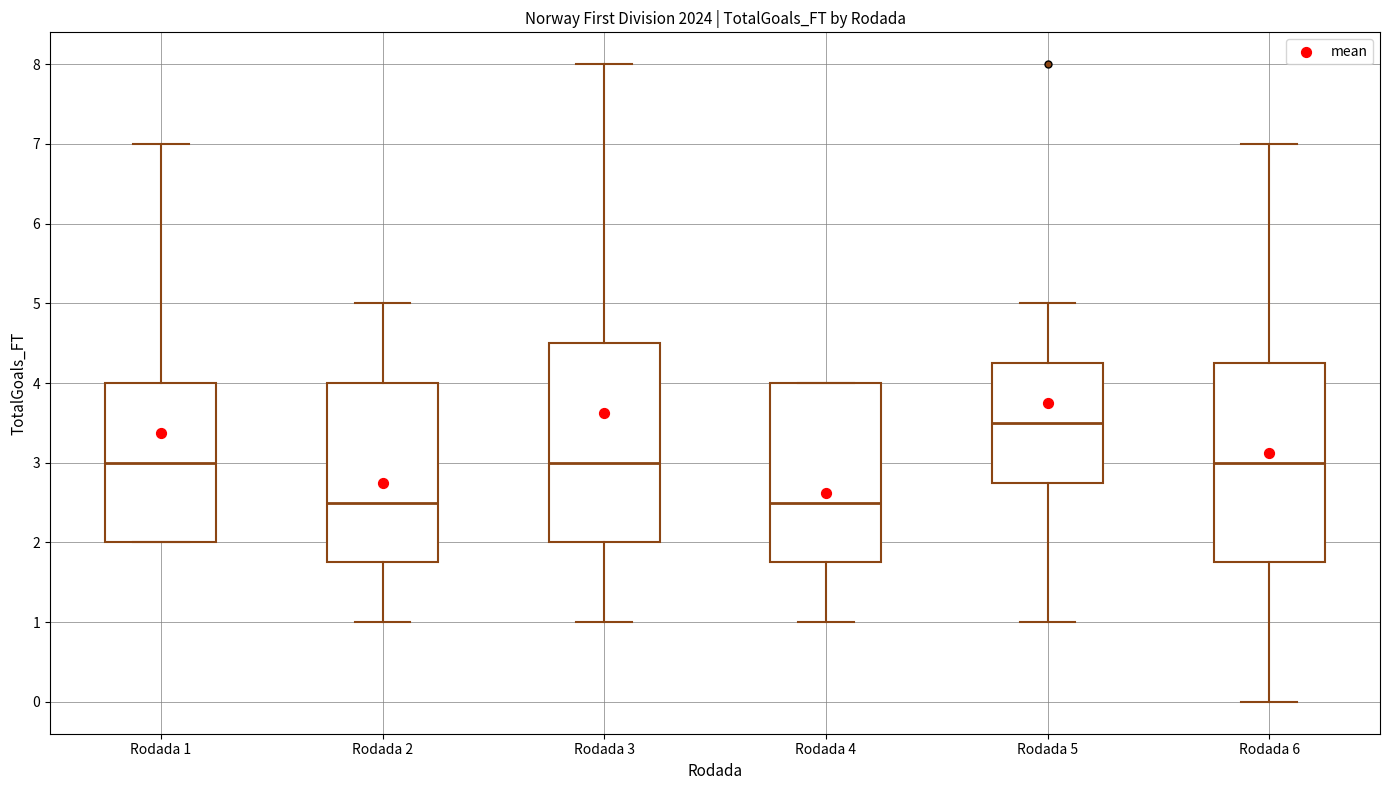

Which box has the highest median line?

Rodada 5